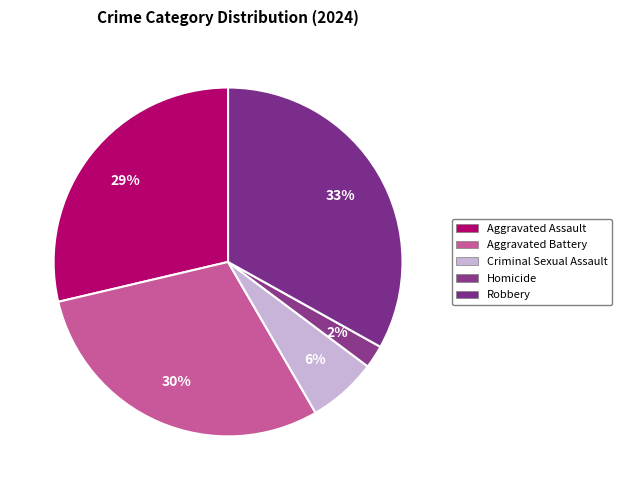

Between Aggravated Assault and Aggravated Battery, which is larger?

Aggravated Battery